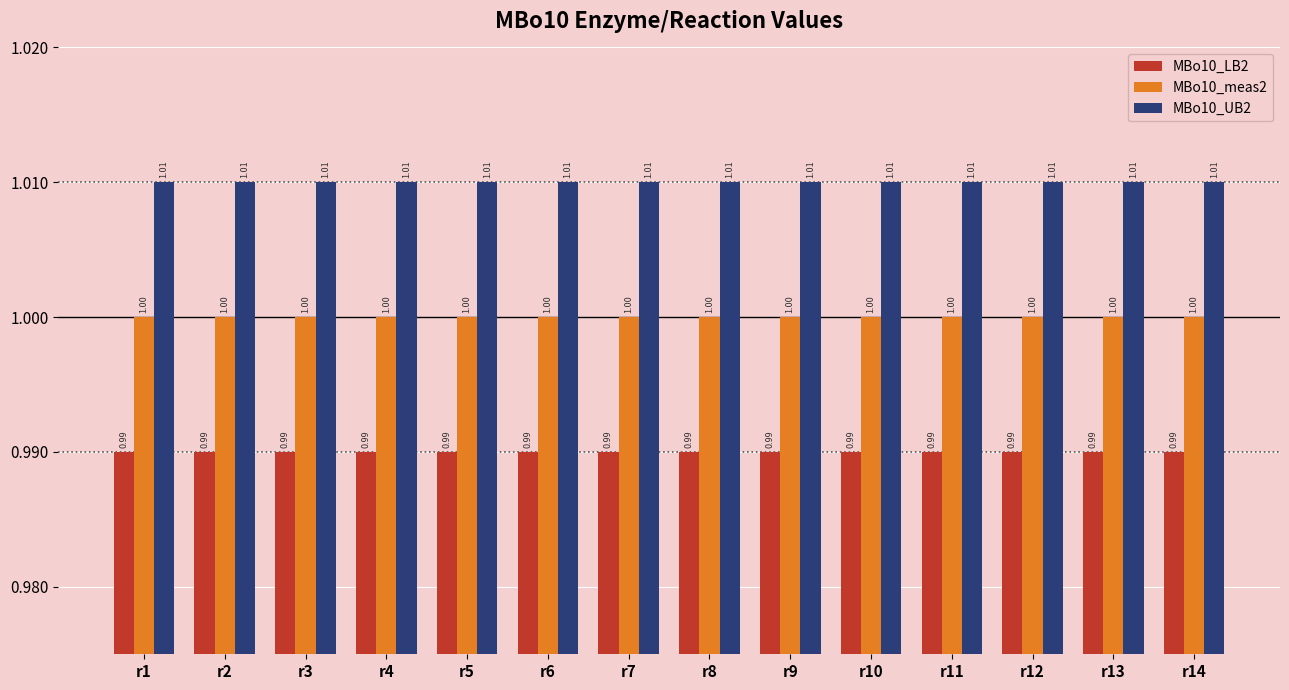

What is the total value across all series at r9?

3.0